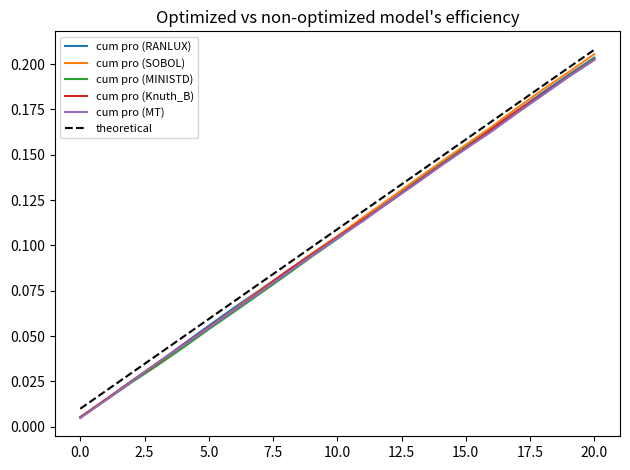

Which series has the widest spread of values?

cum pro (SOBOL)